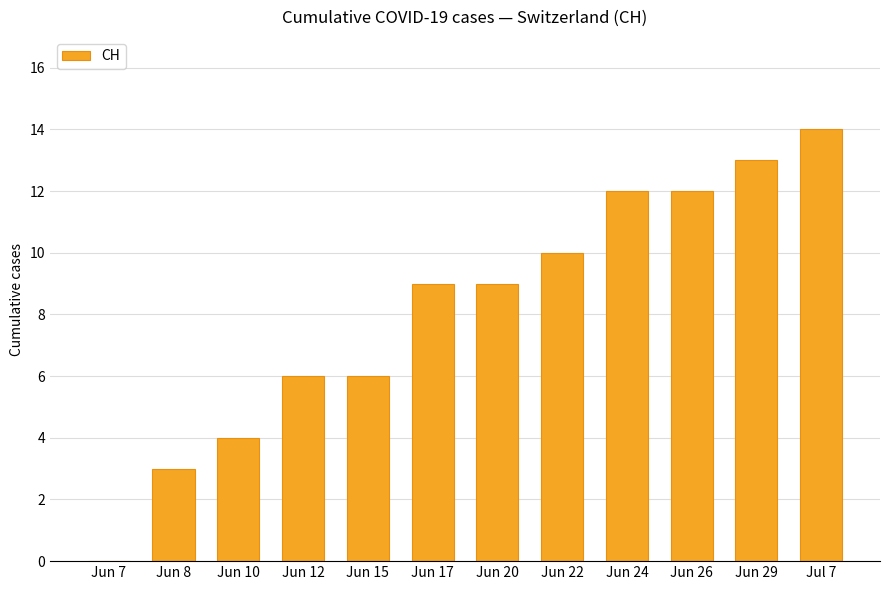

What is the change in value from Jun 12 to Jun 24?

+6